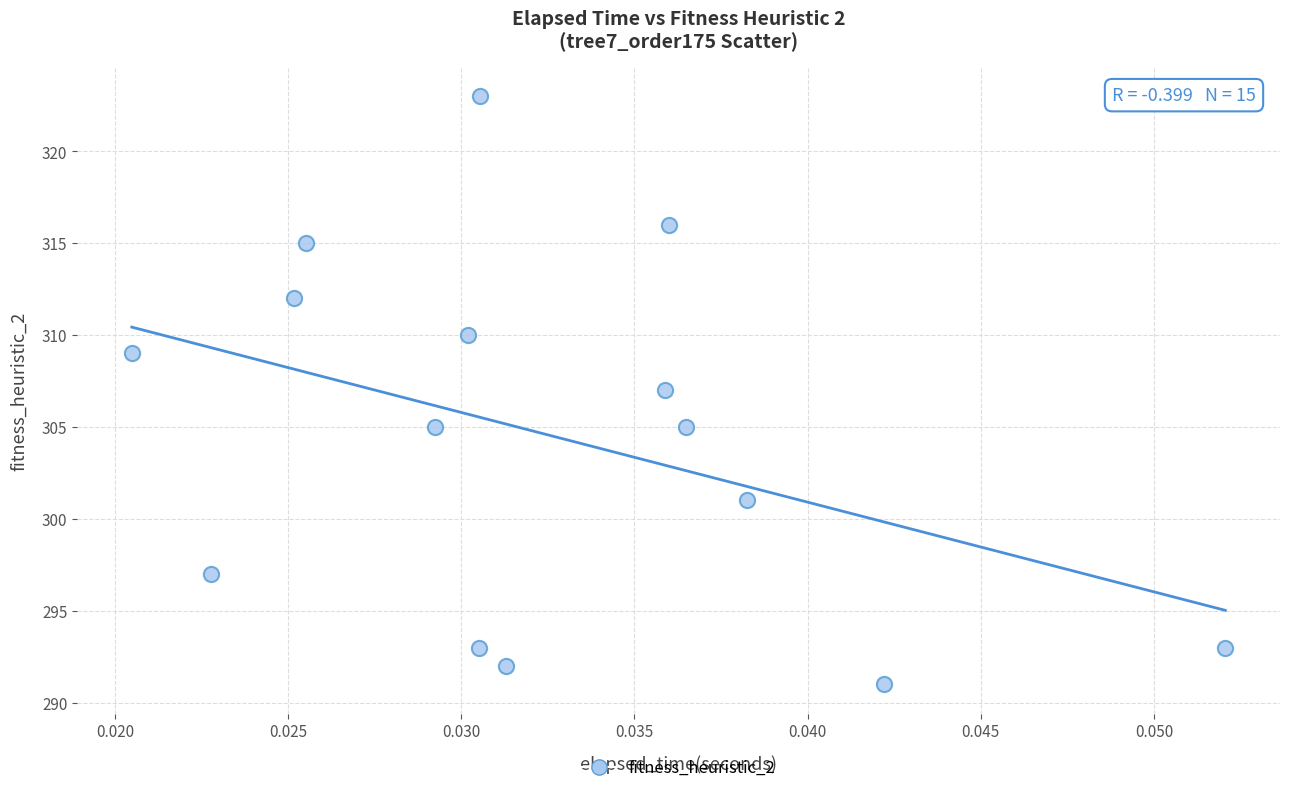

What is the range of Y values (max minus min)?

32